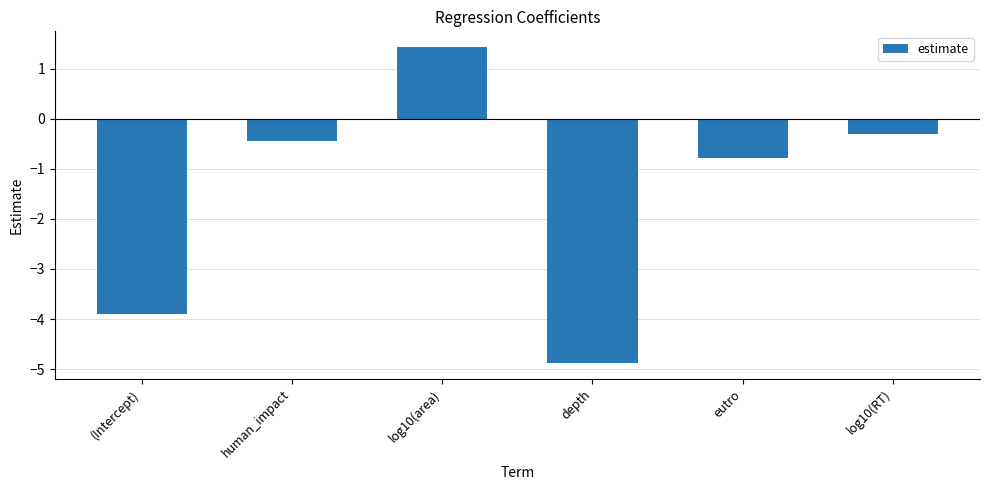

Reading right to left, what are all the values shown in this chart?

log10(RT)=-0.3	eutro=-0.8	depth=-4.9	log10(area)=1.4	human_impact=-0.5	(Intercept)=-3.9